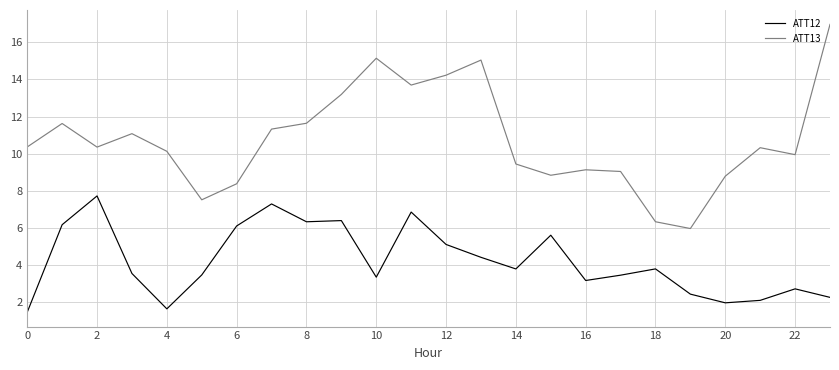

How many distinct data groups are displayed?

2